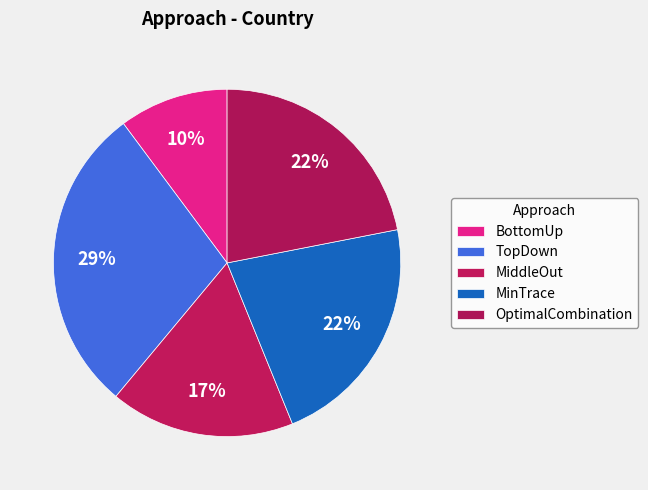

Is there a majority slice in this chart?

No